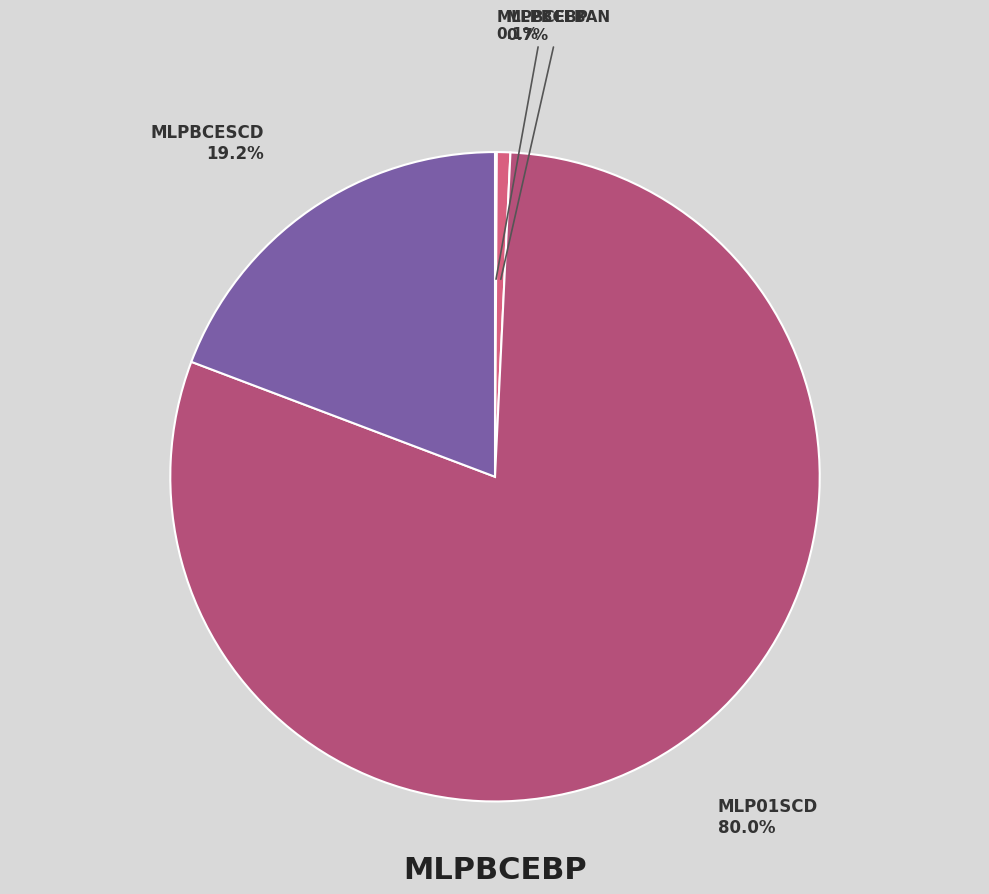

What is the largest slice in the pie chart?

mlp01scd